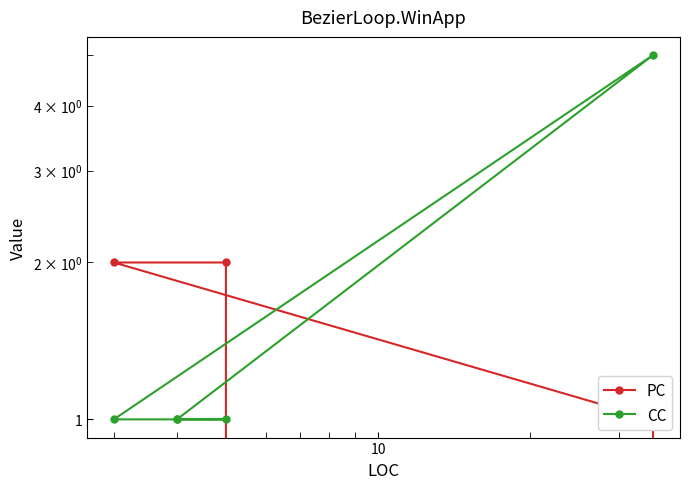

List the series in order of their peak value, highest first.

CC, PC